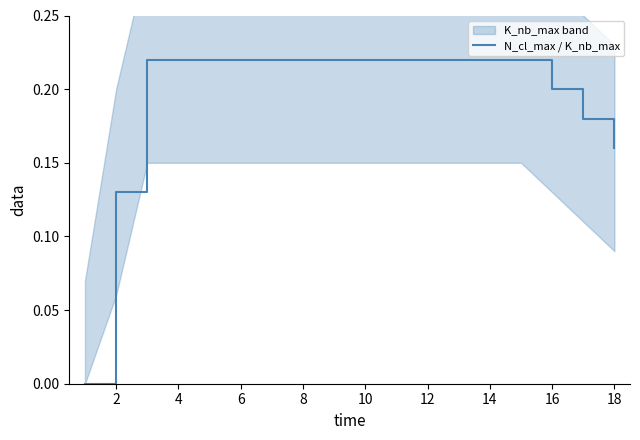

True or false: N_cl_max / K_nb_max has a value of 0.1 at 18.

False